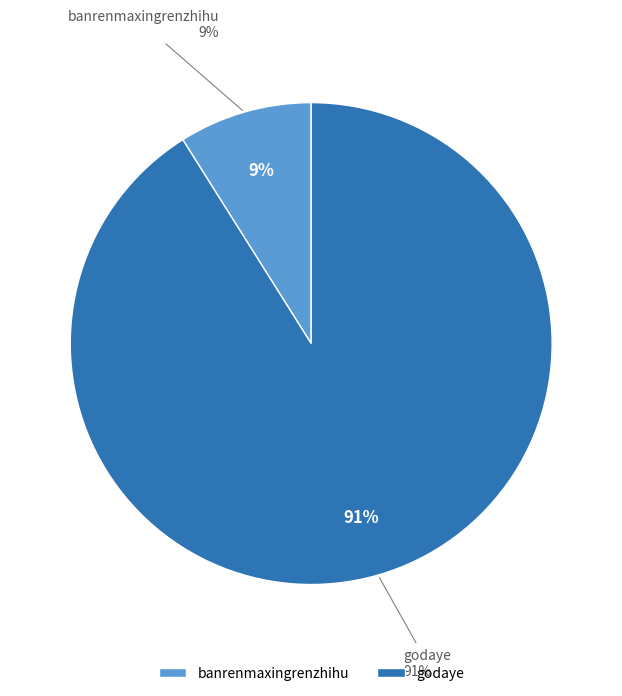

To the nearest percent, what portion does banrenmaxingrenzhihu represent?

9%